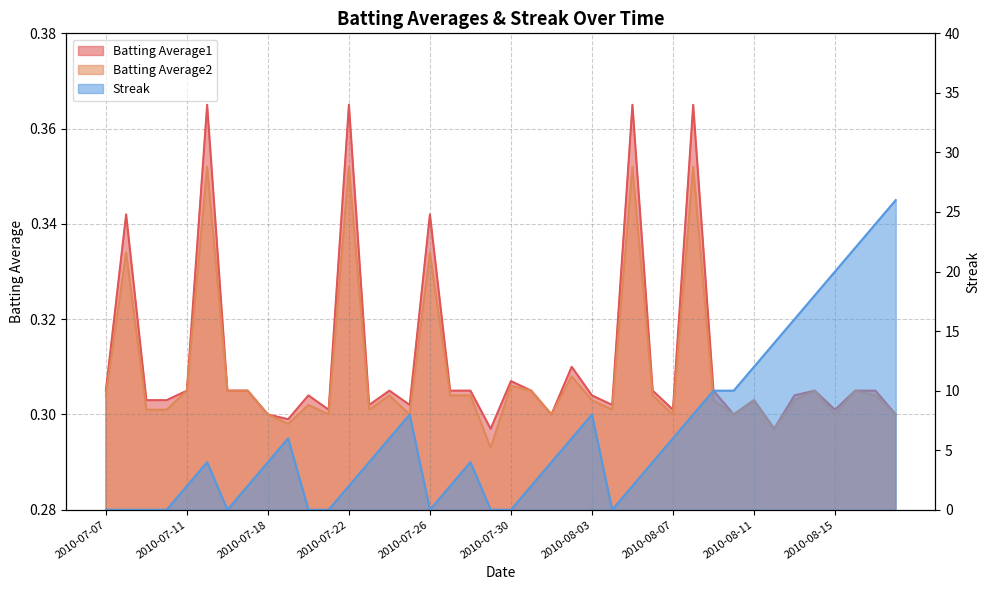

How many lines are shown in the chart?

3